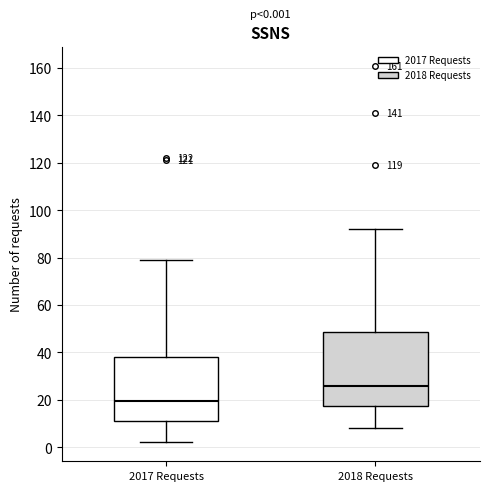

Which box is the tallest, from its lower edge to its upper edge?

2018 Requests